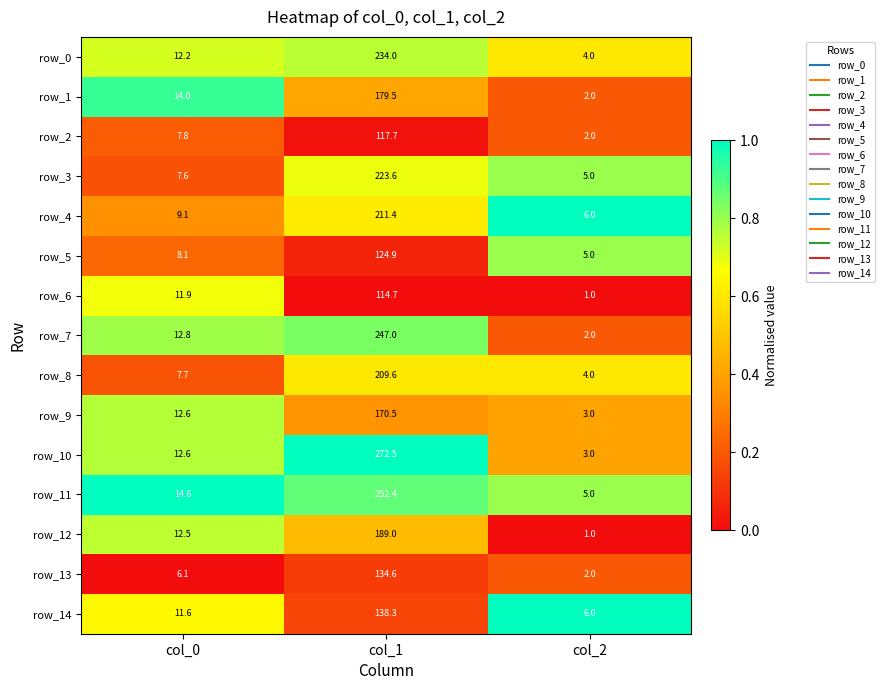

List the labels in order of row_7 value, smallest first.

col_2, col_0, col_1